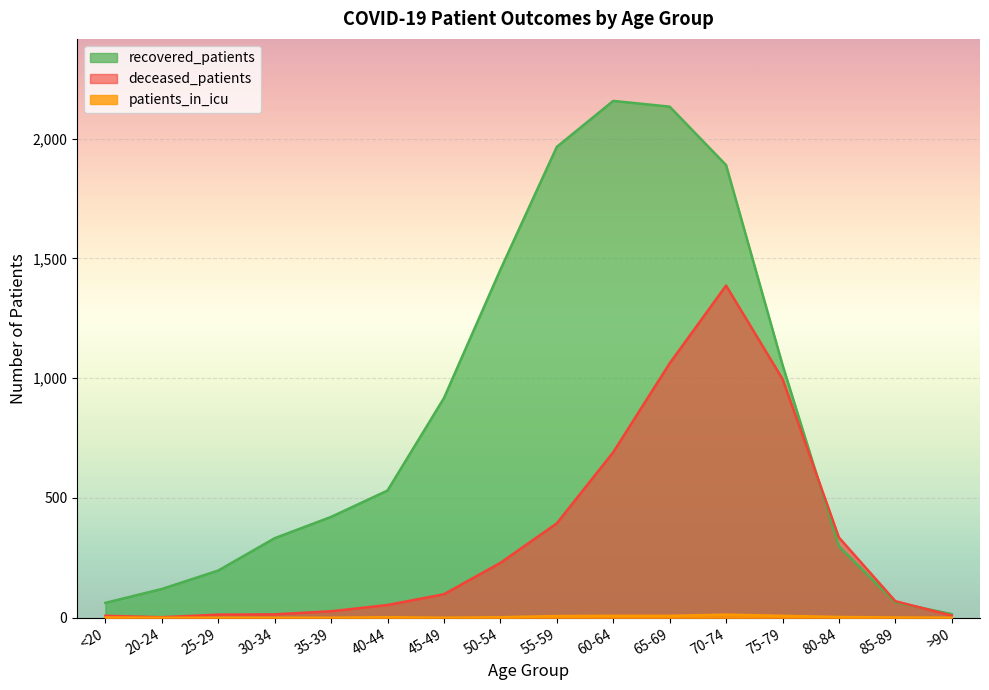

Rank the series by their average value, from lowest to highest.

patients_in_icu, deceased_patients, recovered_patients